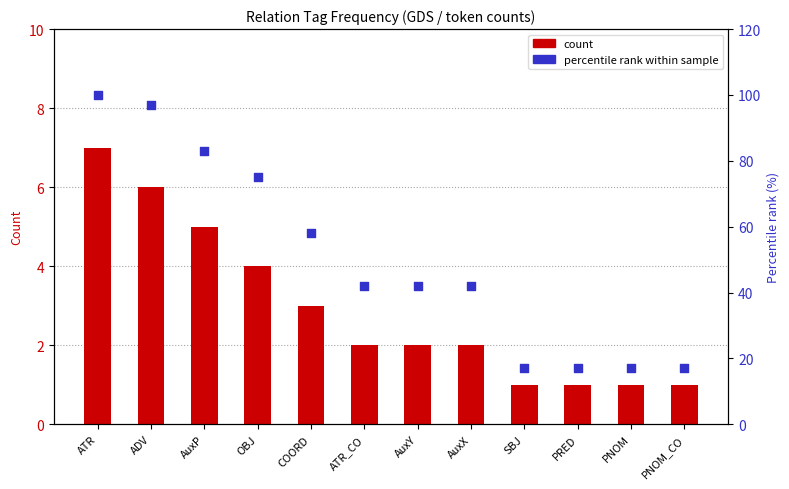

At how many categories does at least one series exceed 7?

12